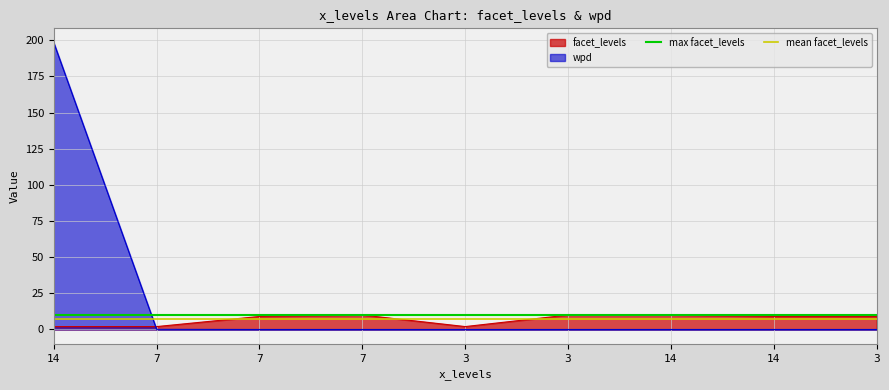

What is the approximate value of max facet_levels at 7?

10